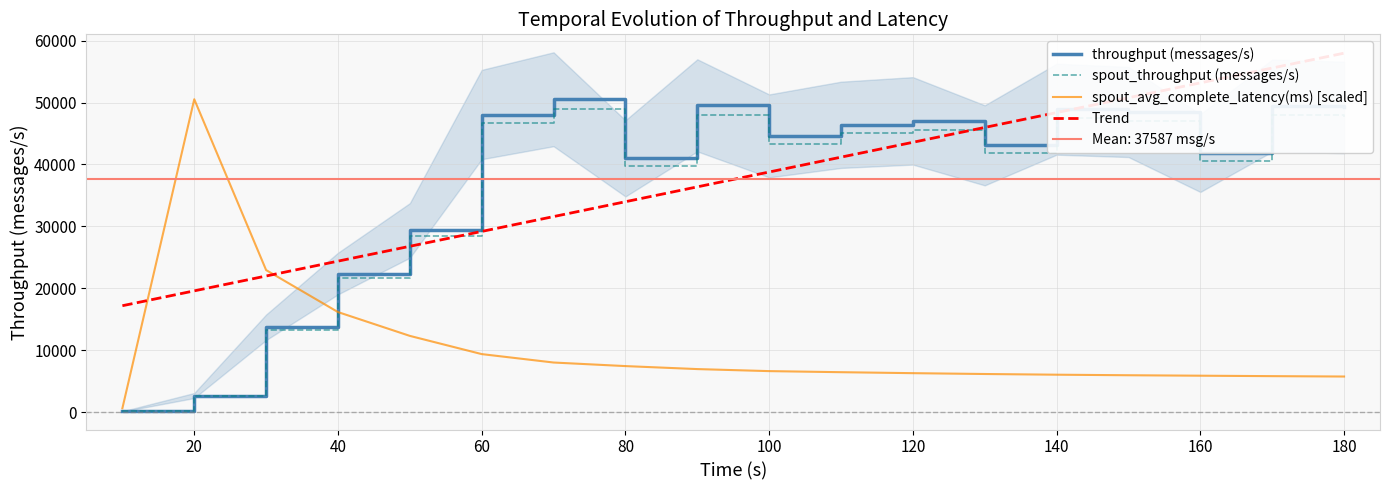

Which series ends up on top after the final intersection of spout_throughput (messages/s) and Trend?

Trend